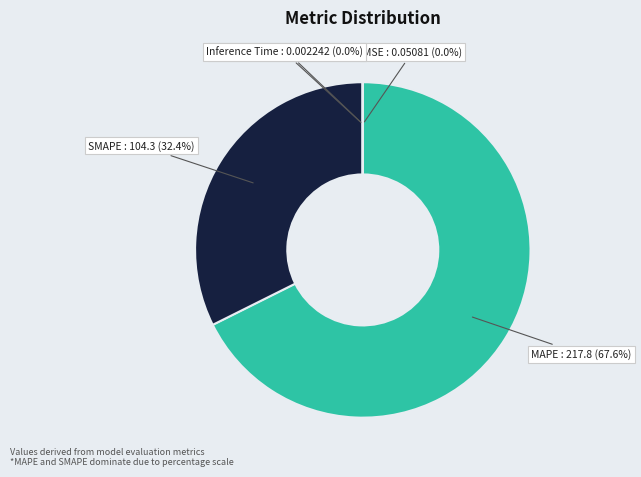

What percentage do SMAPE and MAPE together represent?

100.0%